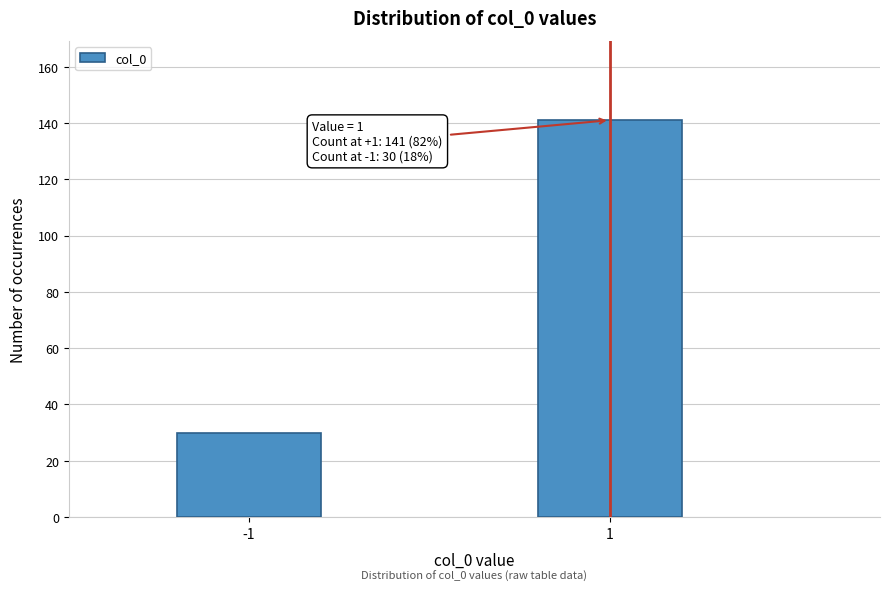

Reading left to right, what are all the values shown in this chart?

-1=30	1=141